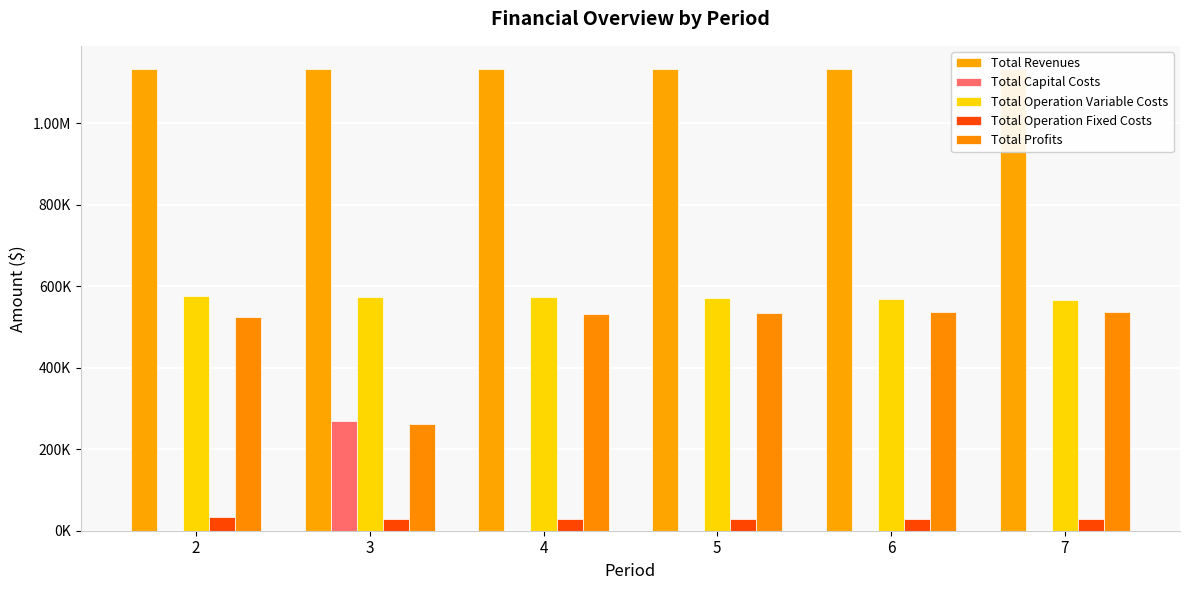

How many bars are there in each group?

5